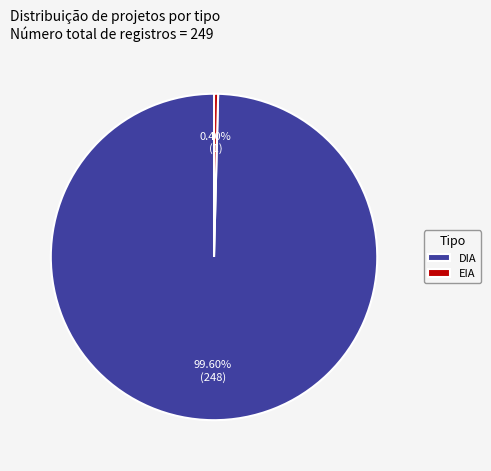

Is the sum of DIA and EIA greater than half?

Yes